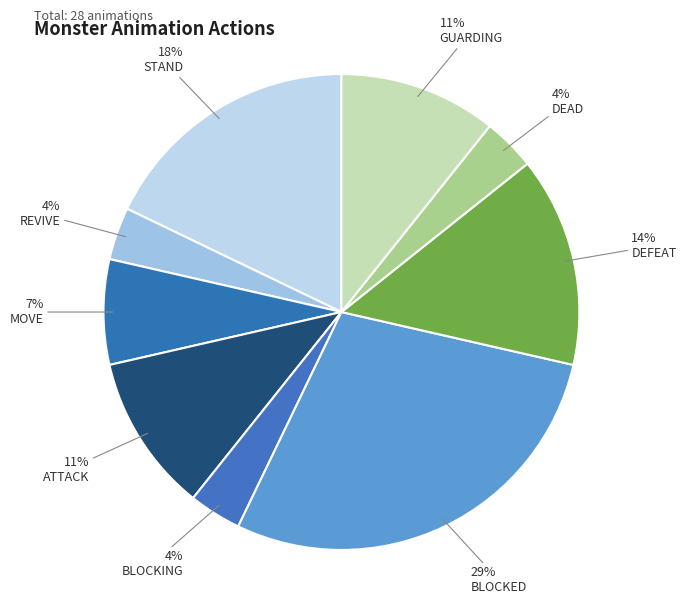

Does DEAD represent more than half of the total?

No